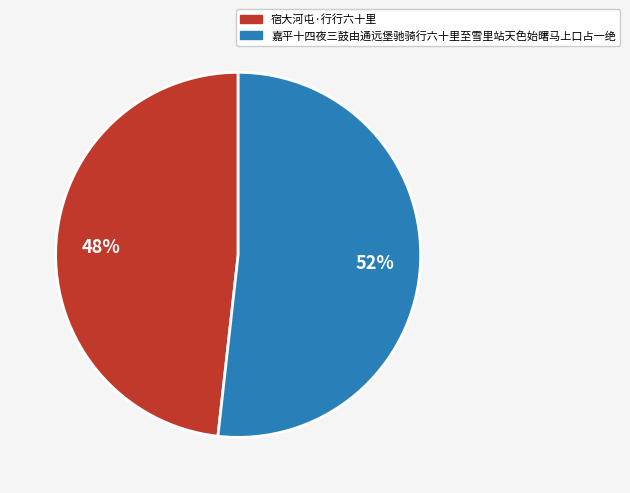

To the nearest percent, what portion does 嘉平十四夜三鼓由通远堡驰骑行六十里至雪里站天色始曙马上口占一绝 represent?

52%